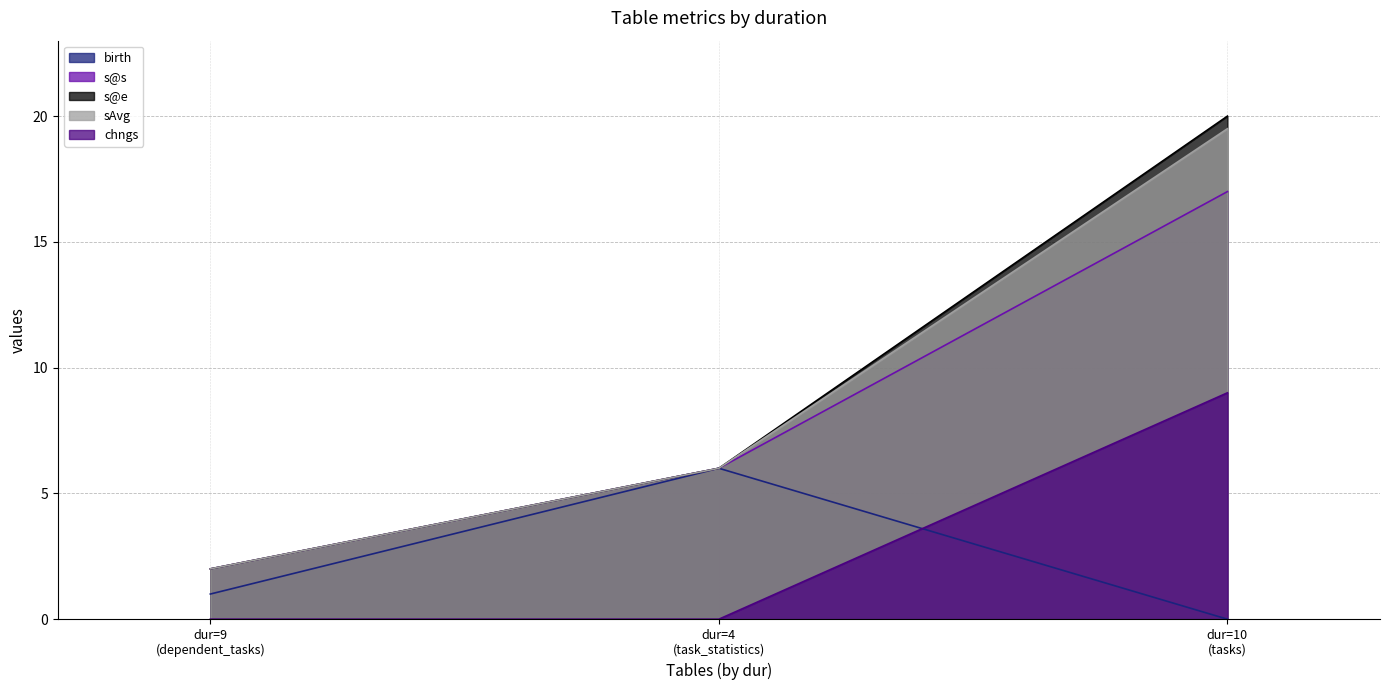

Which series has the widest spread of values?

s@e